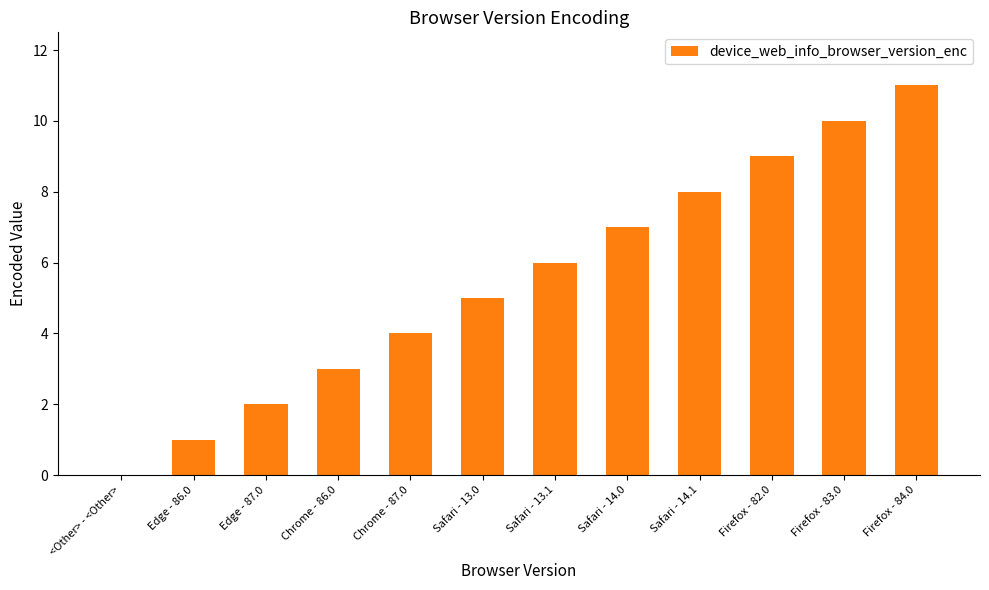

Between Edge - 87.0 and Chrome - 87.0, which is larger?

Chrome - 87.0